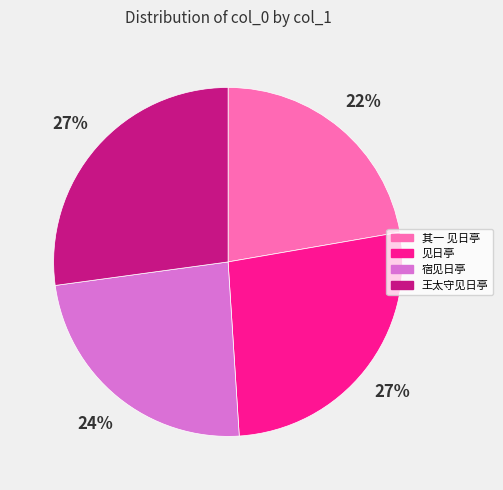

To the nearest percent, what is the difference between the largest and smallest slice percentages?

5%